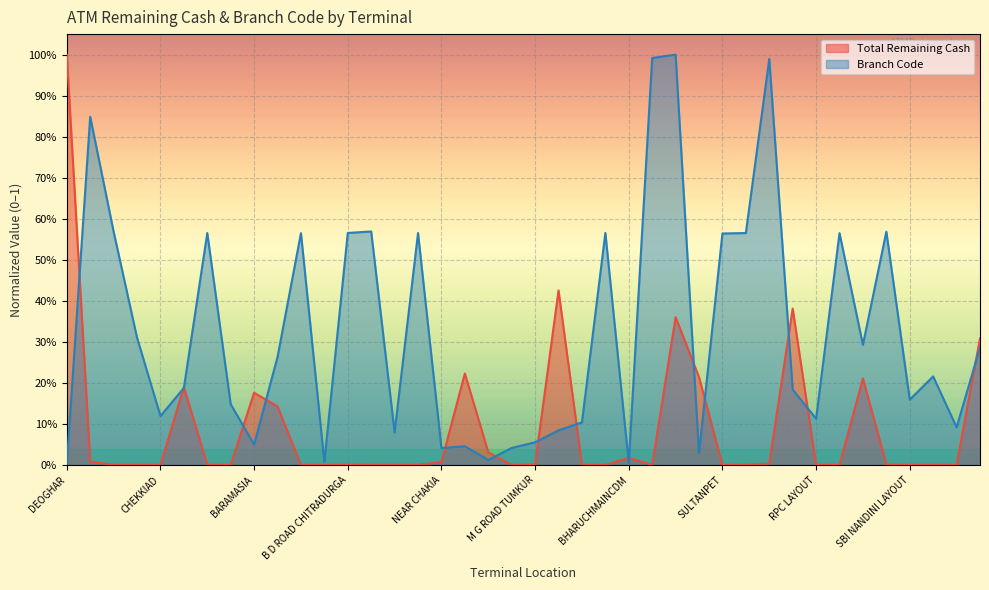

What position from the right is SBI BANJARA CHOWK?

19